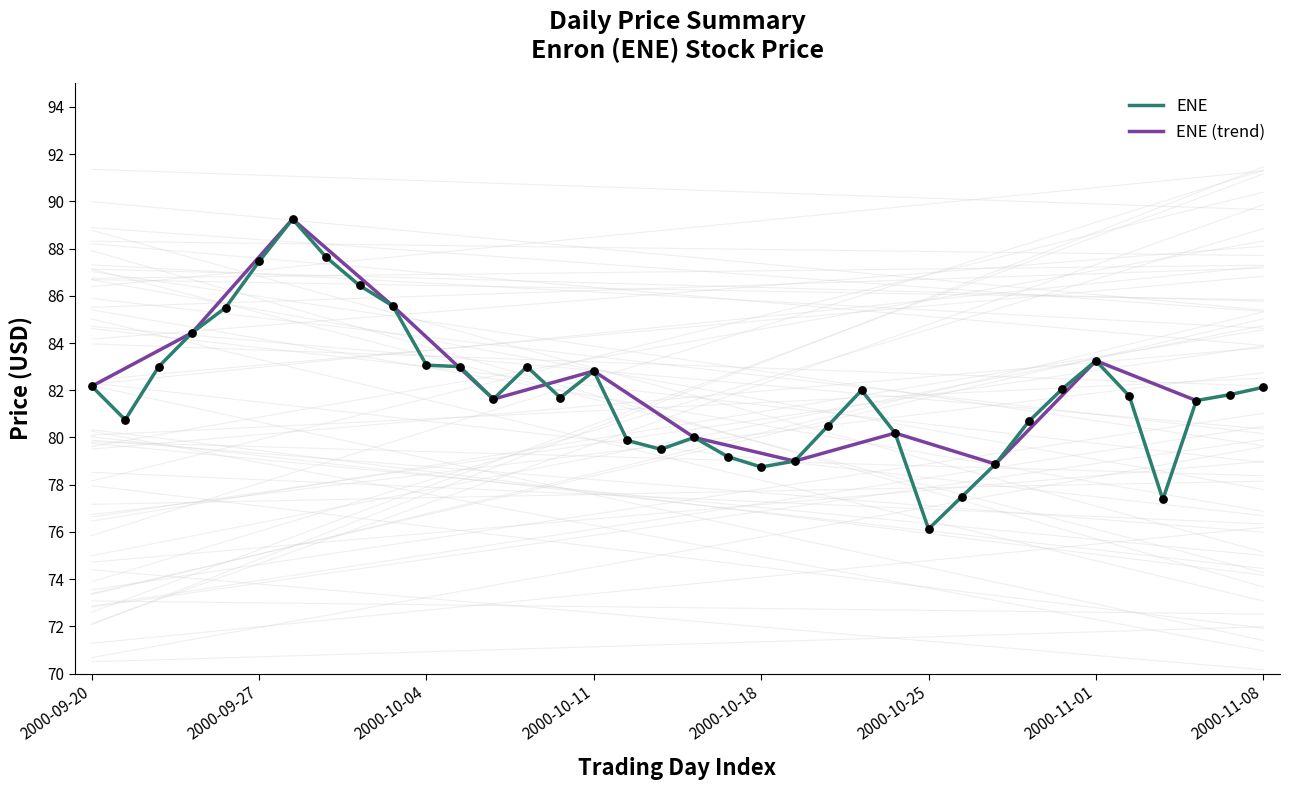

What is the change in value from 2000-10-04 to 2000-11-08?

-0.9